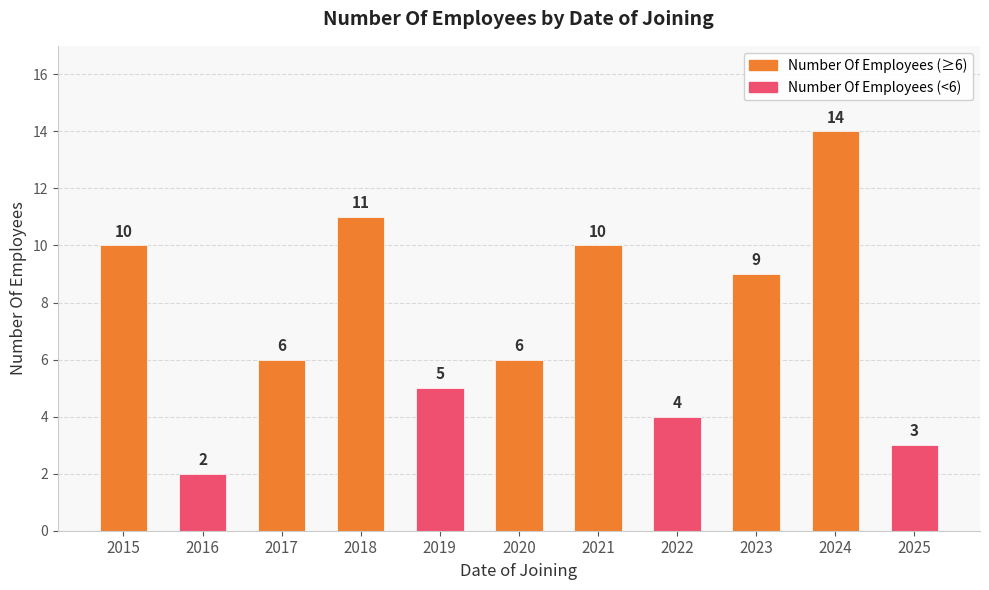

Reading left to right, transcribe all the data shown in this chart.

2015=10	2016=2	2017=6	2018=11	2019=5	2020=6	2021=10	2022=4	2023=9	2024=14	2025=3